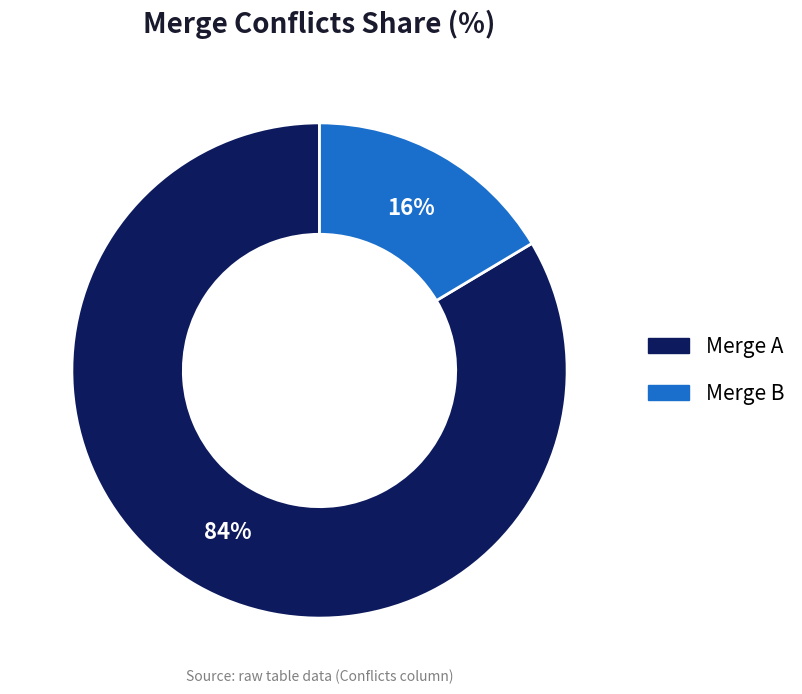

To the nearest percent, what is the average slice percentage?

50%